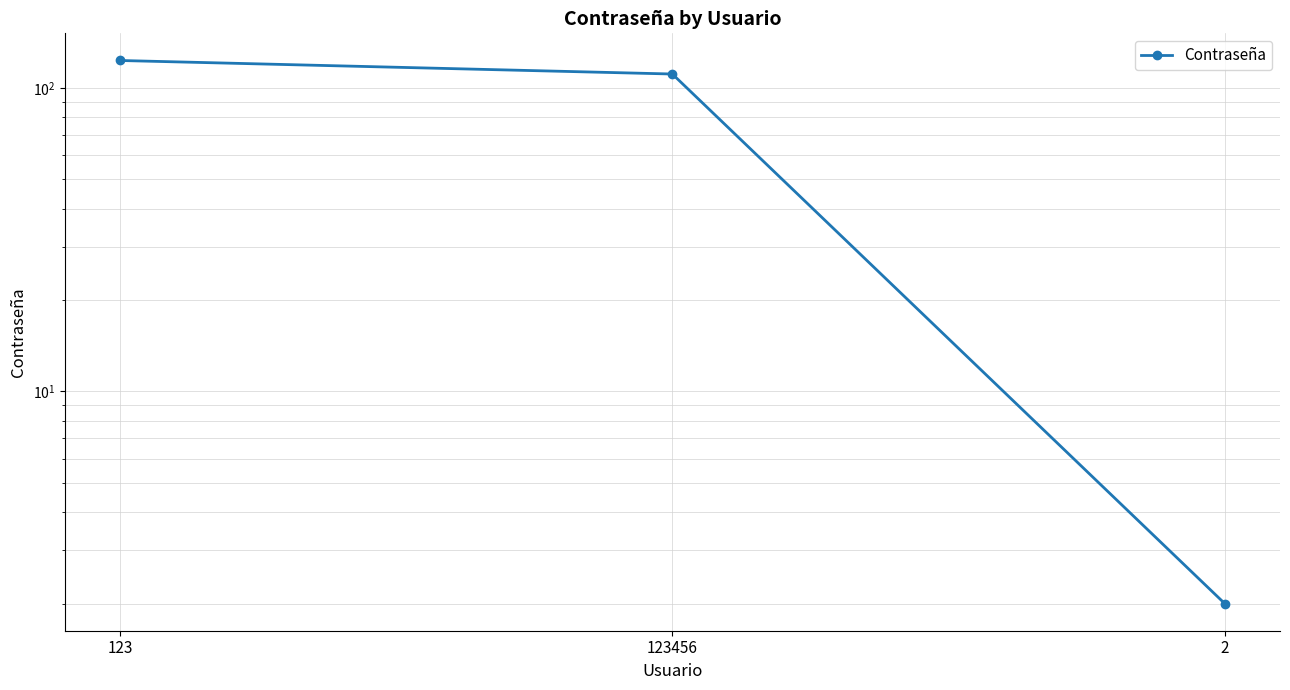

Where is the data nearest to the value 62?

123456